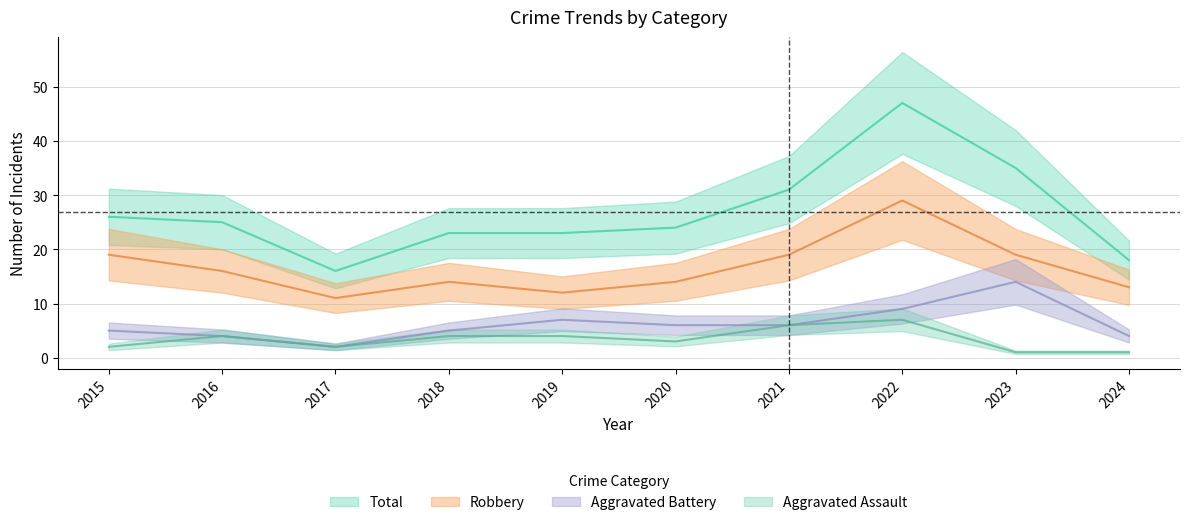

The Aggravated Assault series shows 2 at 2015. True or false?

True